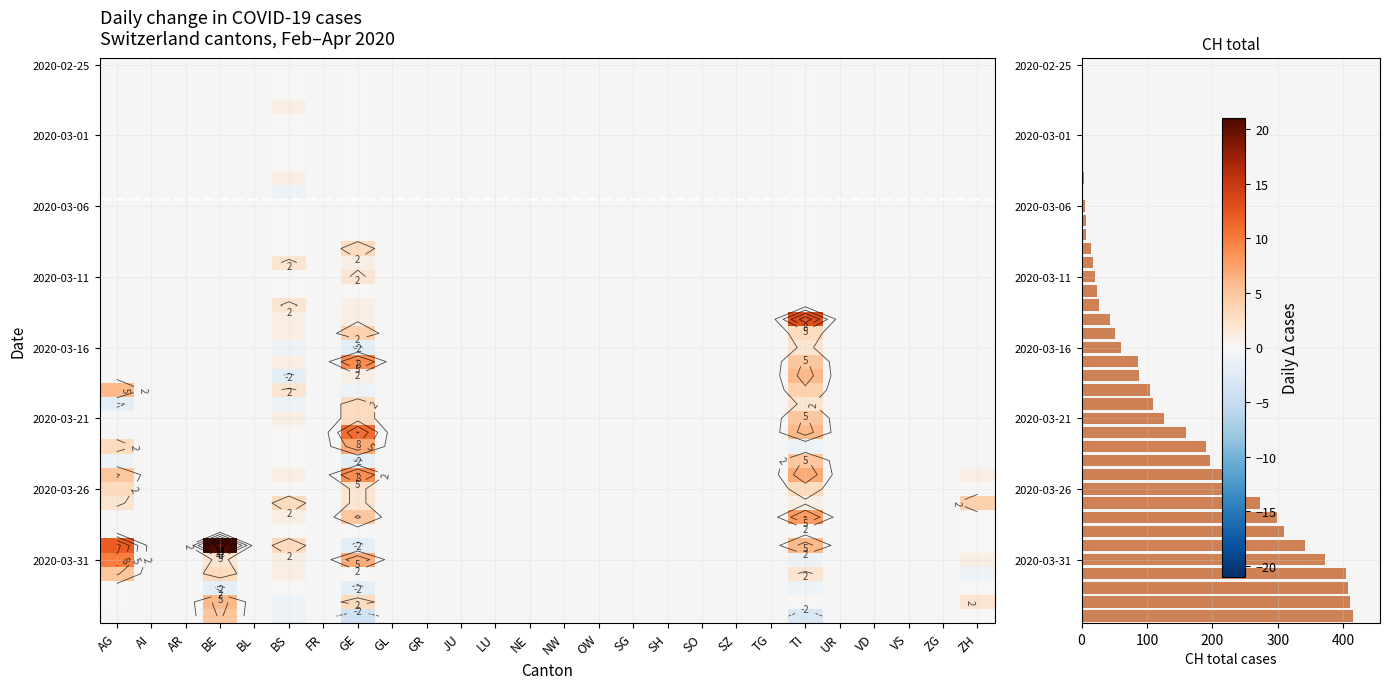

The value of GE at TI is 39. True or false?

False